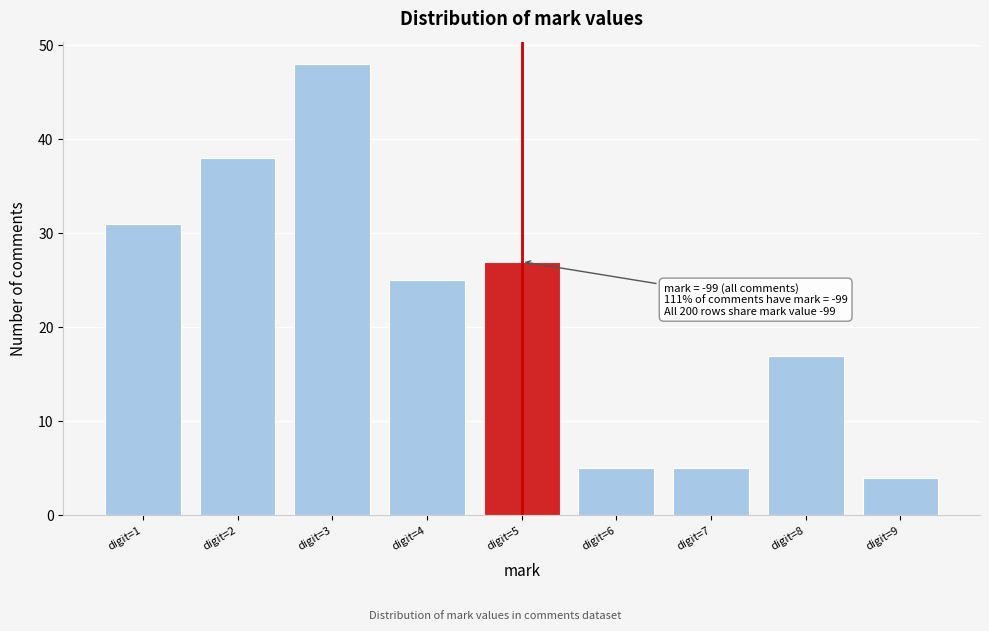

Reading right to left, what are all the values shown in this chart?

4	17	5	5	27	25	48	38	31